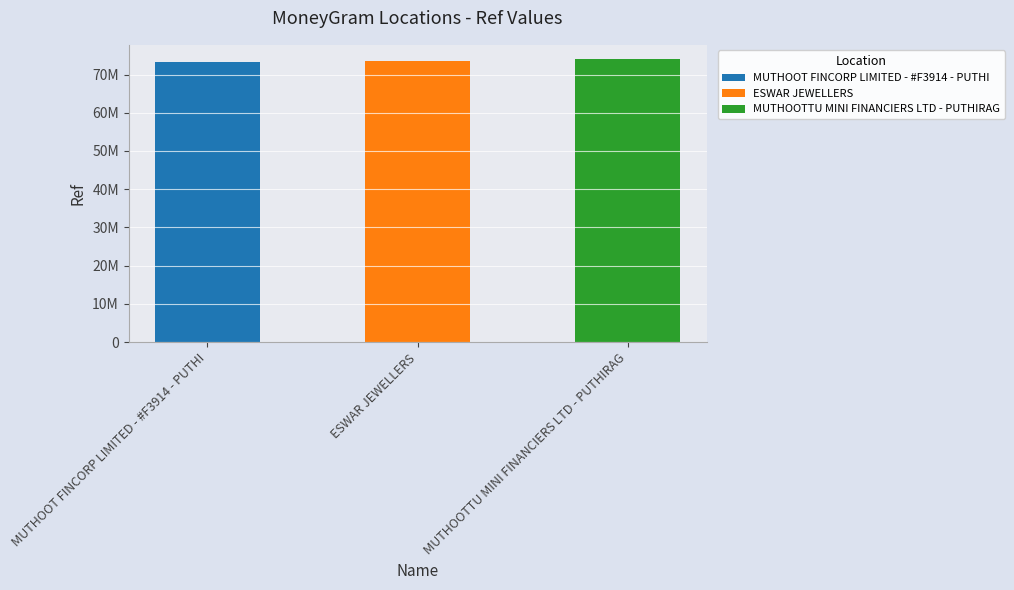

List the labels in order of value, smallest first.

MUTHOOT FINCORP LIMITED - #F3914 - PUTHI, ESWAR JEWELLERS, MUTHOOTTU MINI FINANCIERS LTD - PUTHIRAG